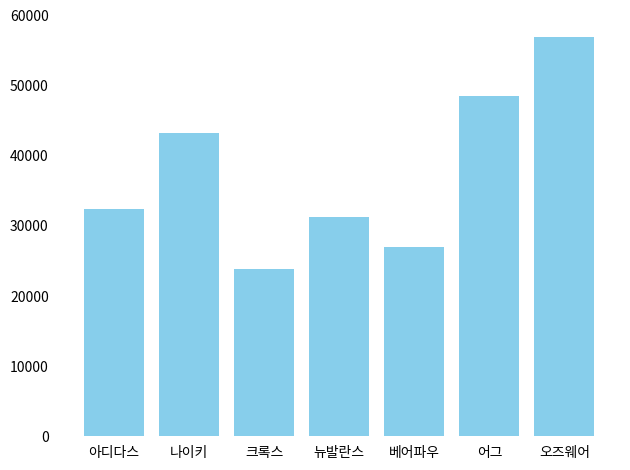

What is the label of the 6th bar from the right?

나이키